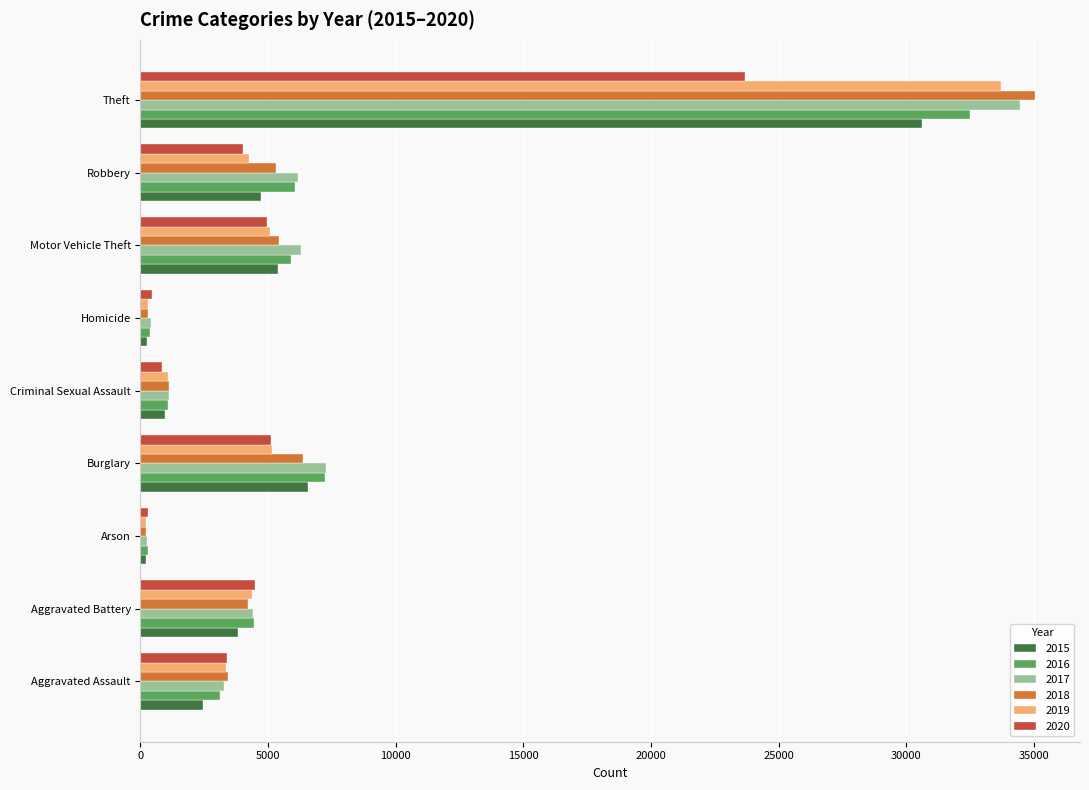

What is the maximum value shown in the chart?

35049